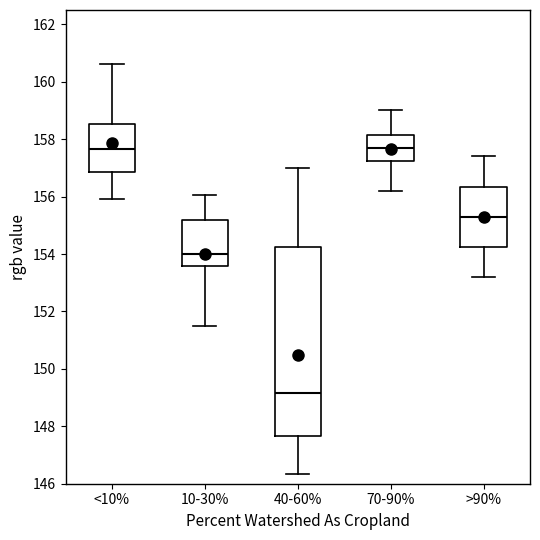

Where does the median line of the box for 10-30% sit on the y-axis? The values are not printed on the chart, so give them approximately, as read against the axis.

154.0